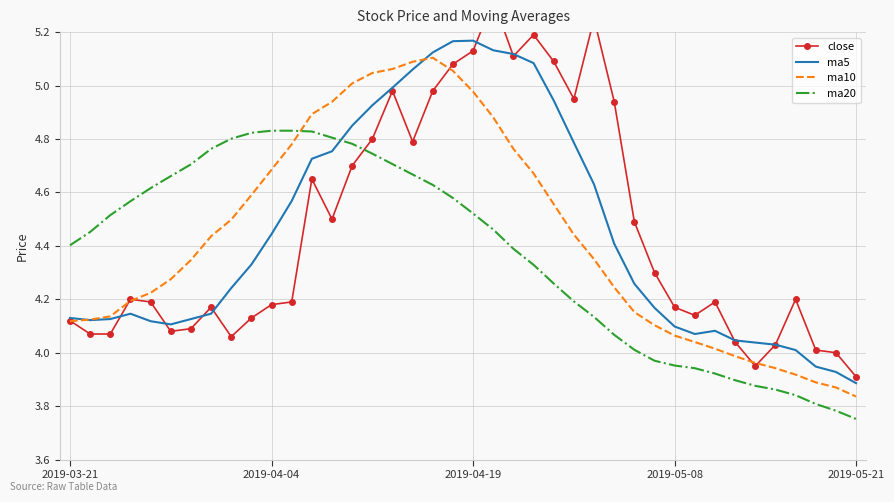

True or false: close and ma5 cross at least once.

True